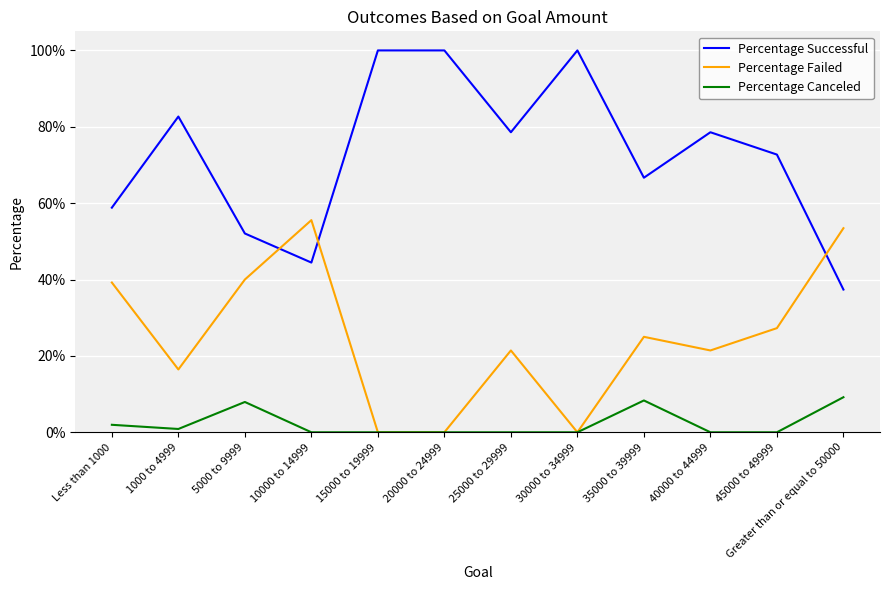

Reading right to left, transcribe all the data shown in this chart.

Percentage Successful: 0.4	0.7	0.8	0.7	1.0	0.8	1.0	1.0	0.4	0.5	0.8	0.6
Percentage Failed: 0.5	0.3	0.2	0.2	0.0	0.2	0.0	0.0	0.6	0.4	0.2	0.4
Percentage Canceled: 0.1	0.0	0.0	0.1	0.0	0.0	0.0	0.0	0.0	0.1	0.0	0.0